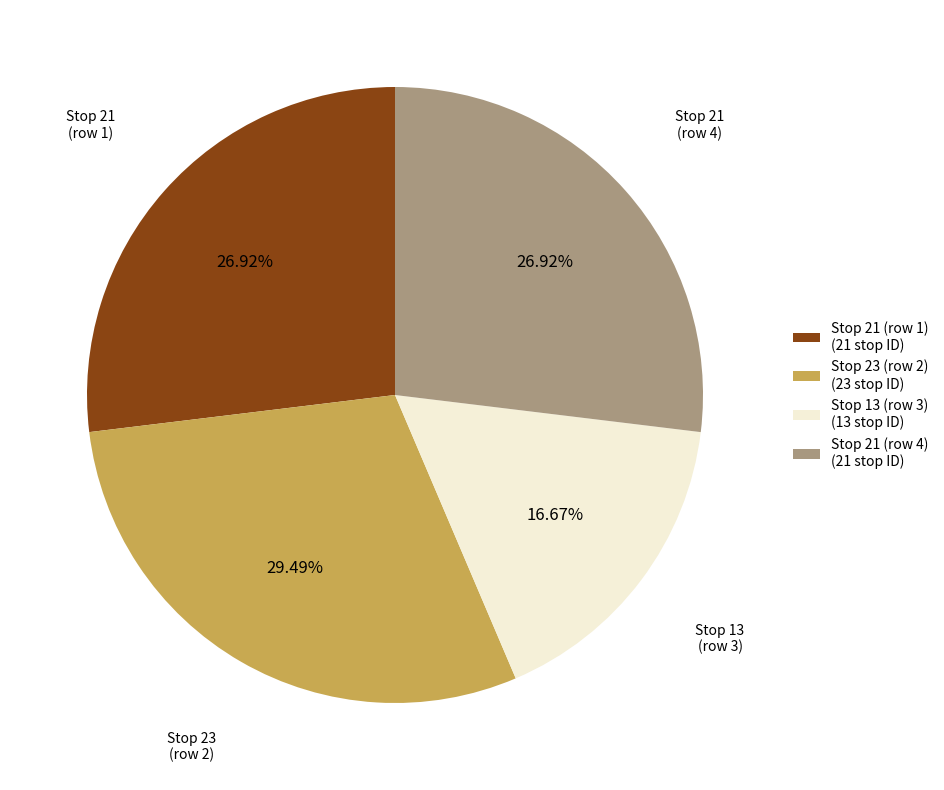

Which category has the biggest portion of the pie?

Stop 23 (row 2)